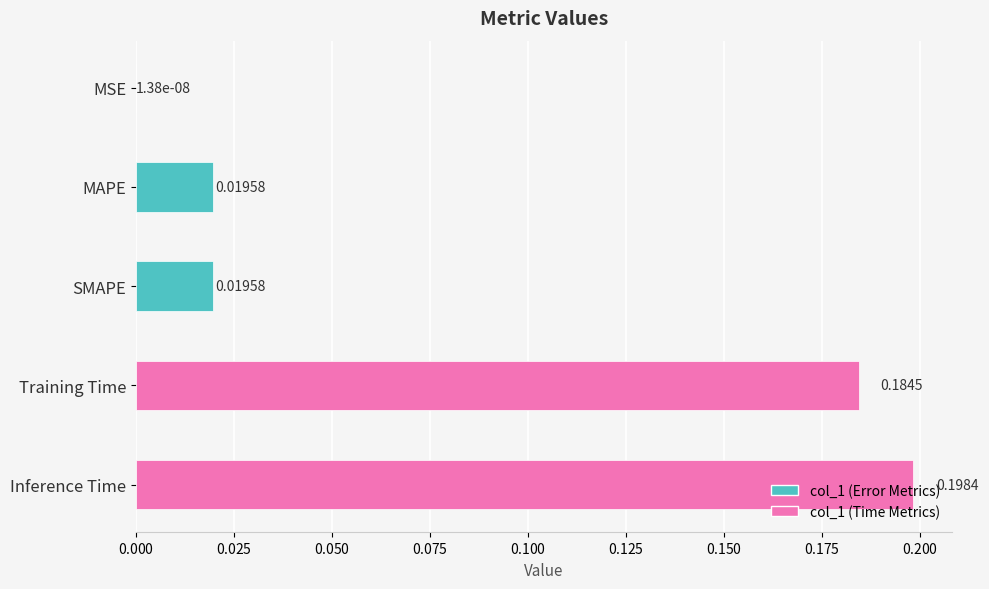

Which label corresponds to the largest value in the chart?

Inference Time